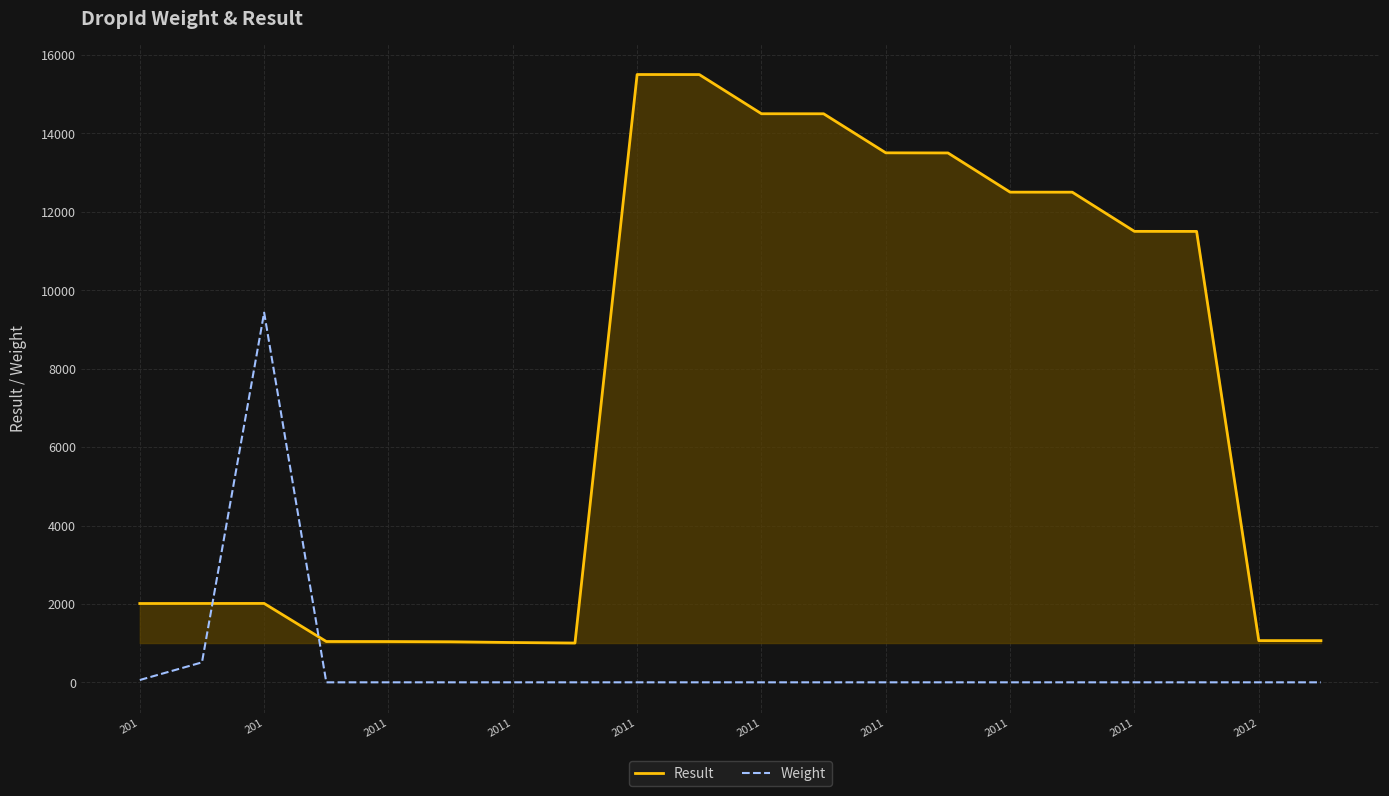

What is the difference between the second highest and second lowest values in the Weight series?

509